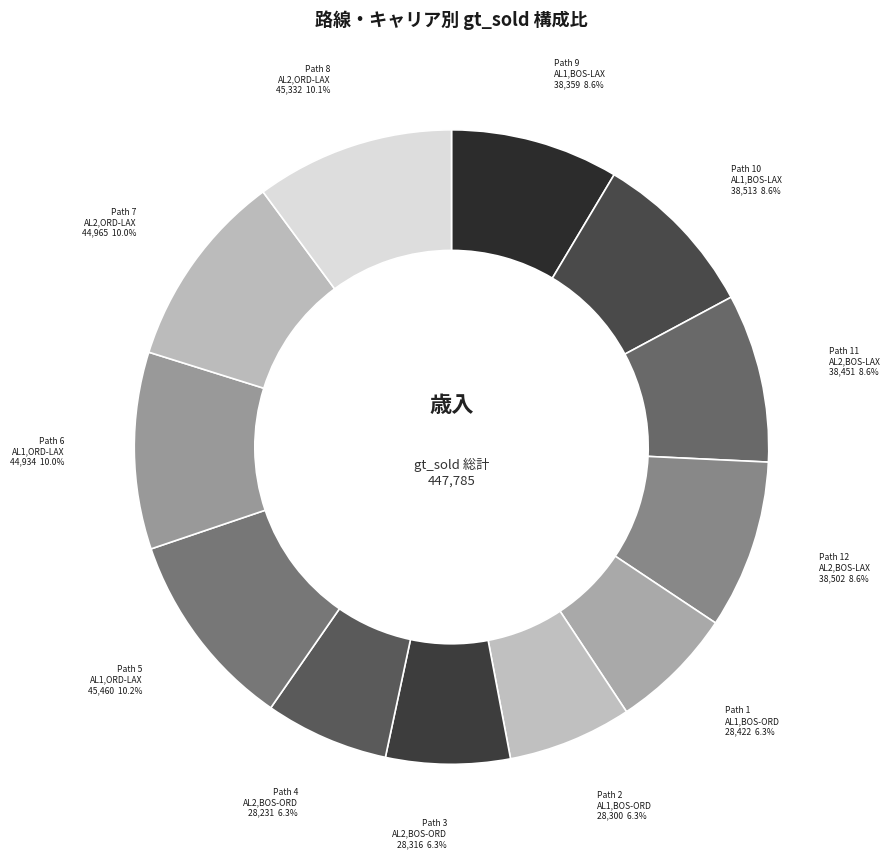

How many segments does this pie chart have?

12